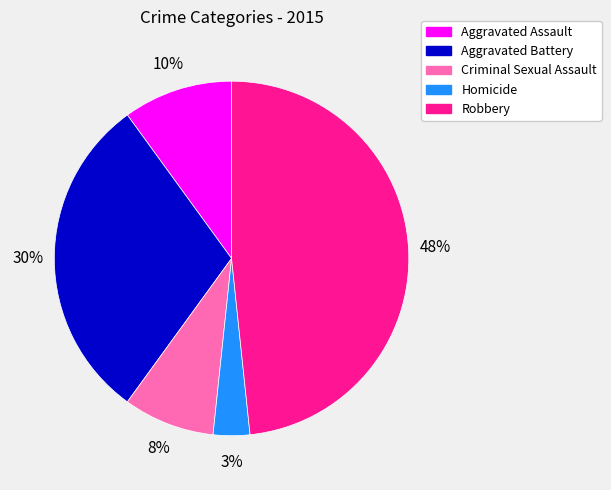

Which slice is the largest?

Robbery